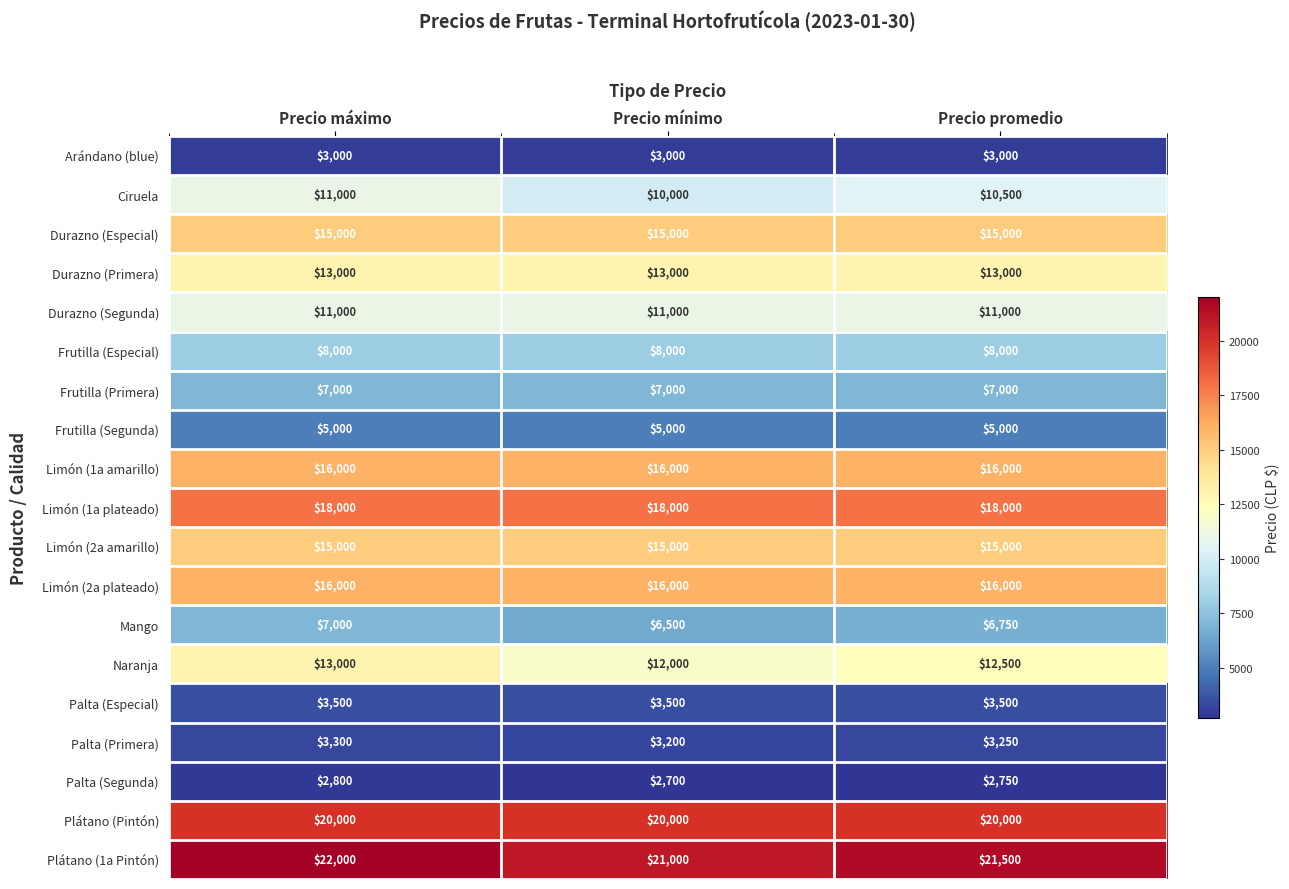

What is the approximate value of Naranja at Precio promedio, to the nearest 50?

12500